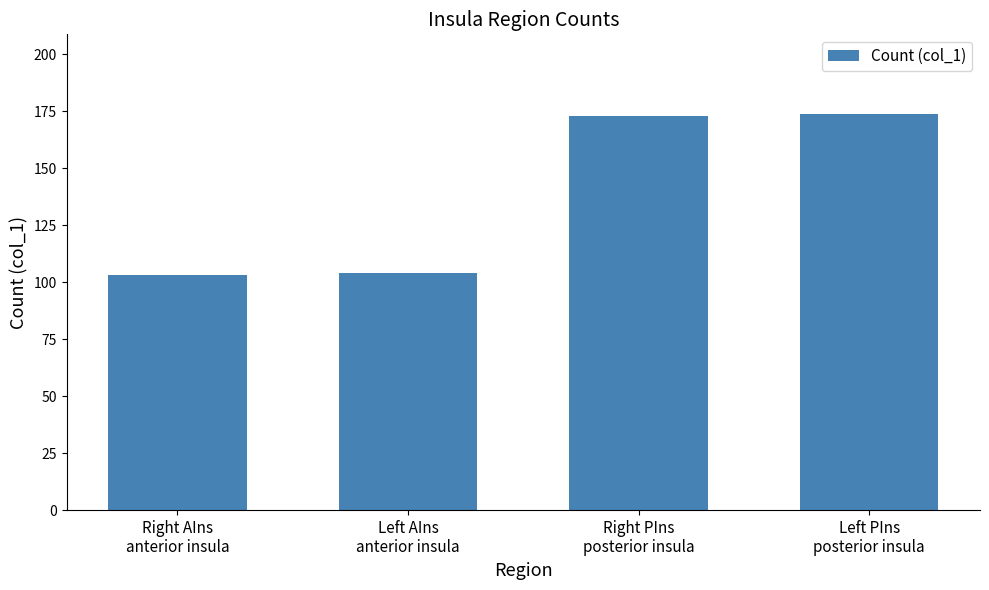

How many series are shown in this chart?

1